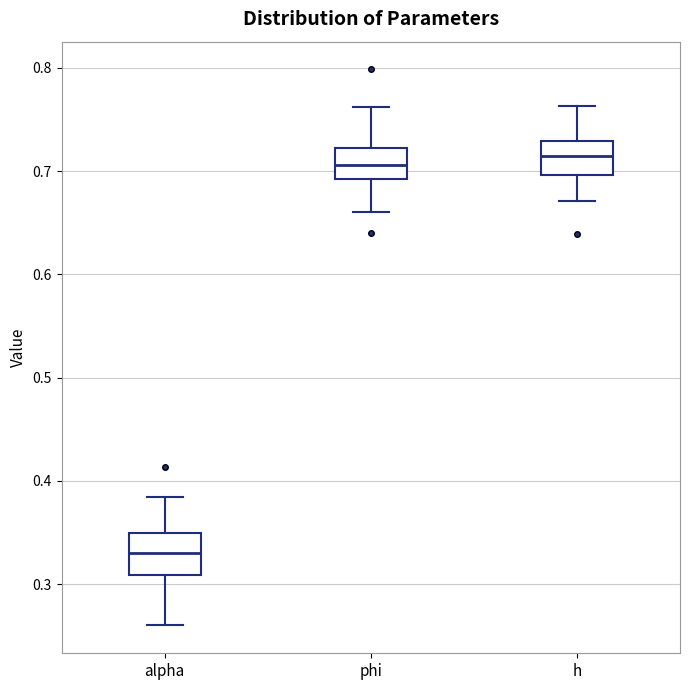

Where does the lower whisker of the box for alpha end on the y-axis? The values are not printed on the chart, so give them approximately, as read against the axis.

0.26